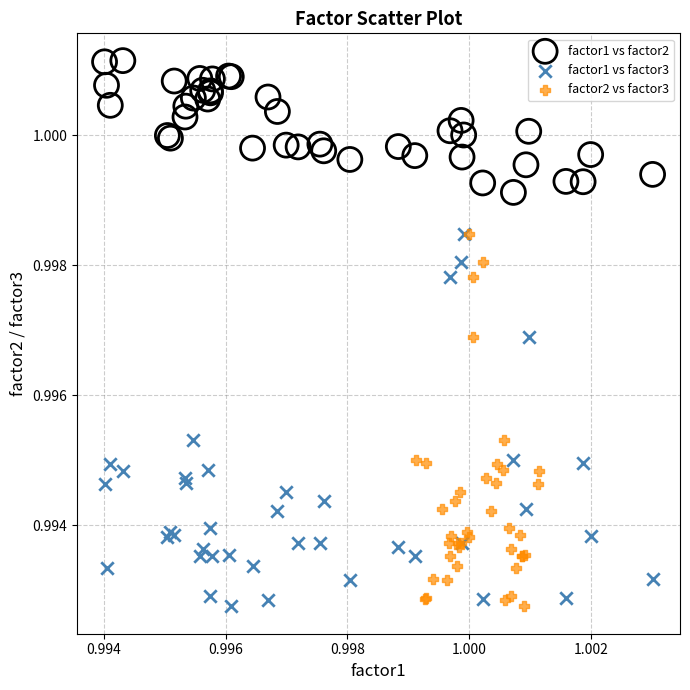

Which series contains the highest Y value?

factor1 vs factor2